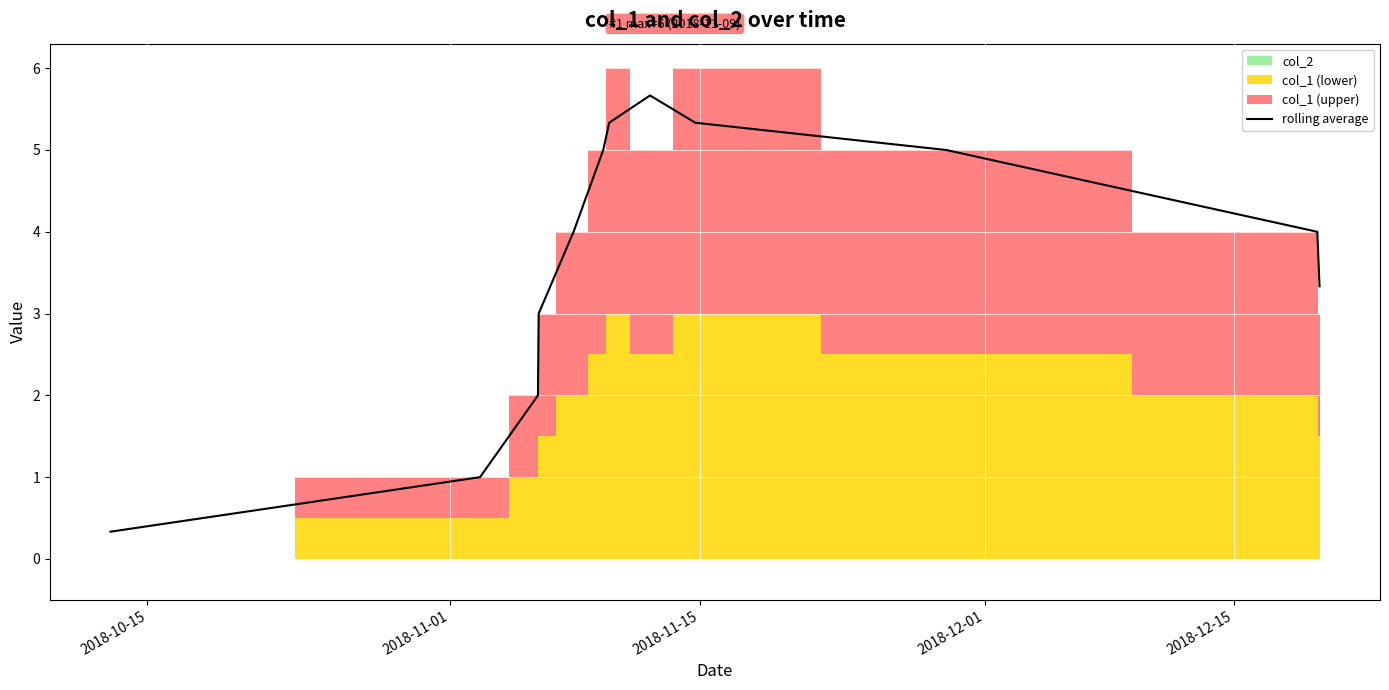

What is the highest value of the rolling average series?

5.7